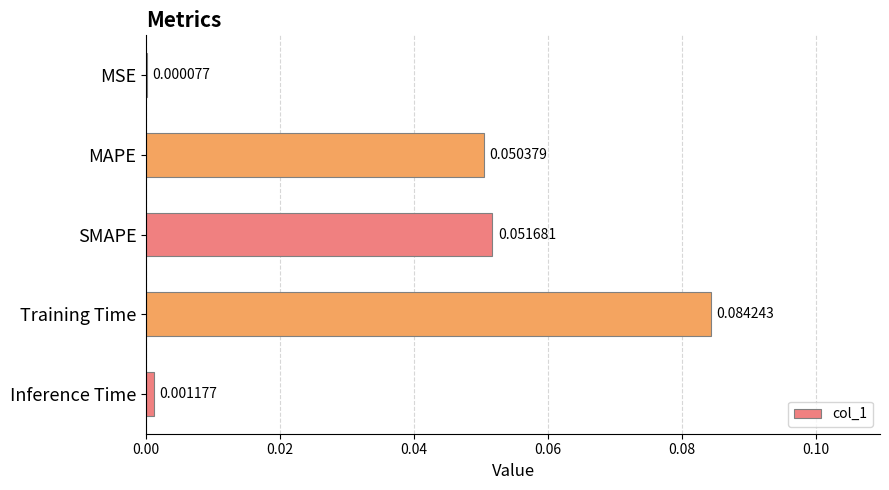

Between MSE and Training Time, which is larger?

Training Time